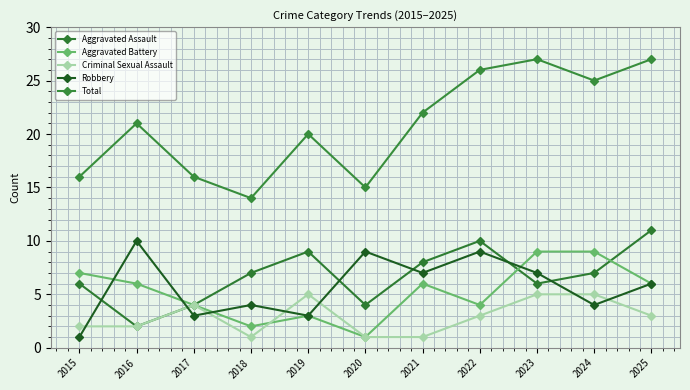

True or false: Aggravated Battery and Aggravated Assault cross at least once.

True